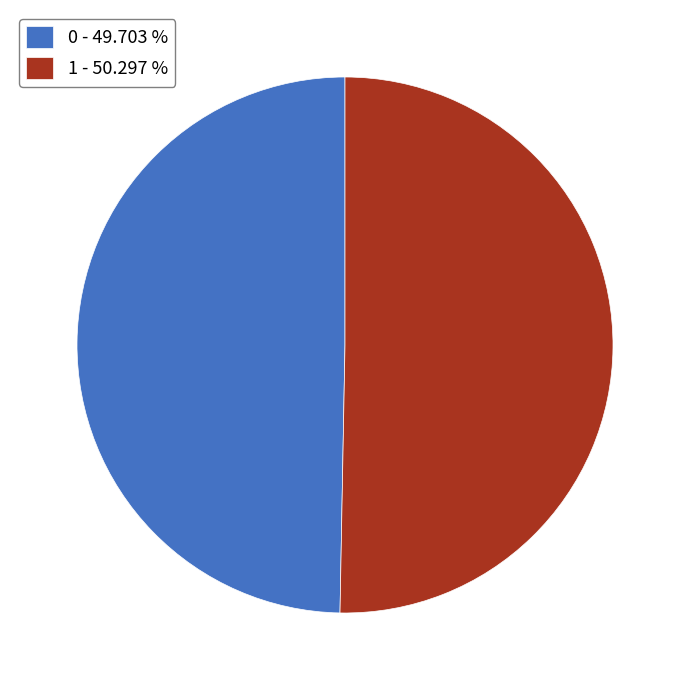

Does 1 - 50.297 % represent more than half of the total?

Yes